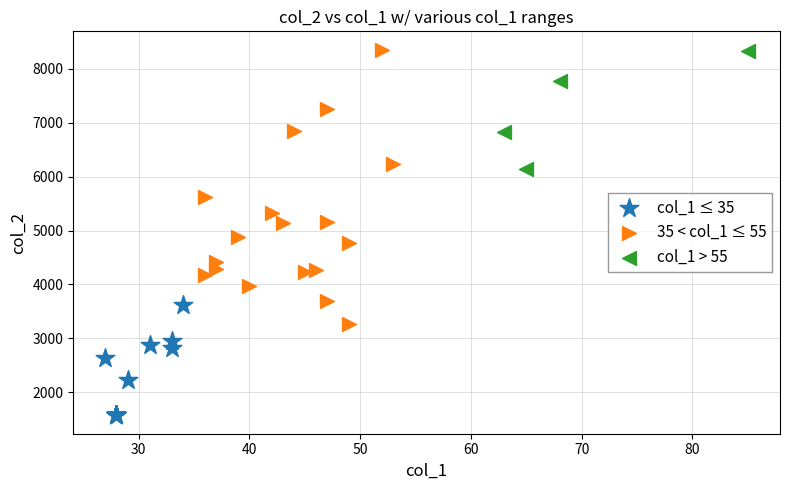

Which series has the widest spread of Y values?

35 < col_1 ≤ 55